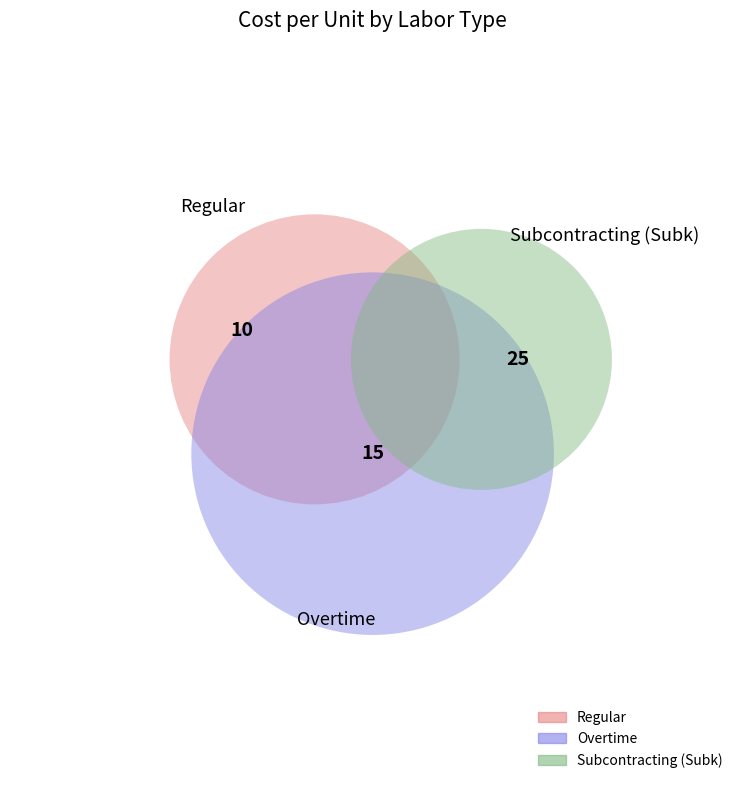

What percentage is the Overtime slice, to the nearest percent?

30%